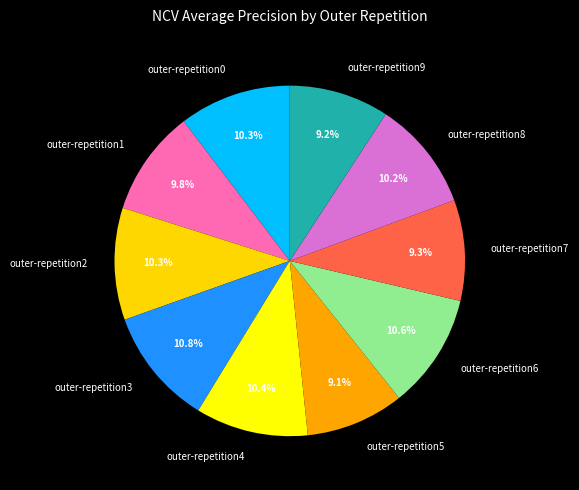

What percentage is NOT represented by outer-repetition4?

89.6%